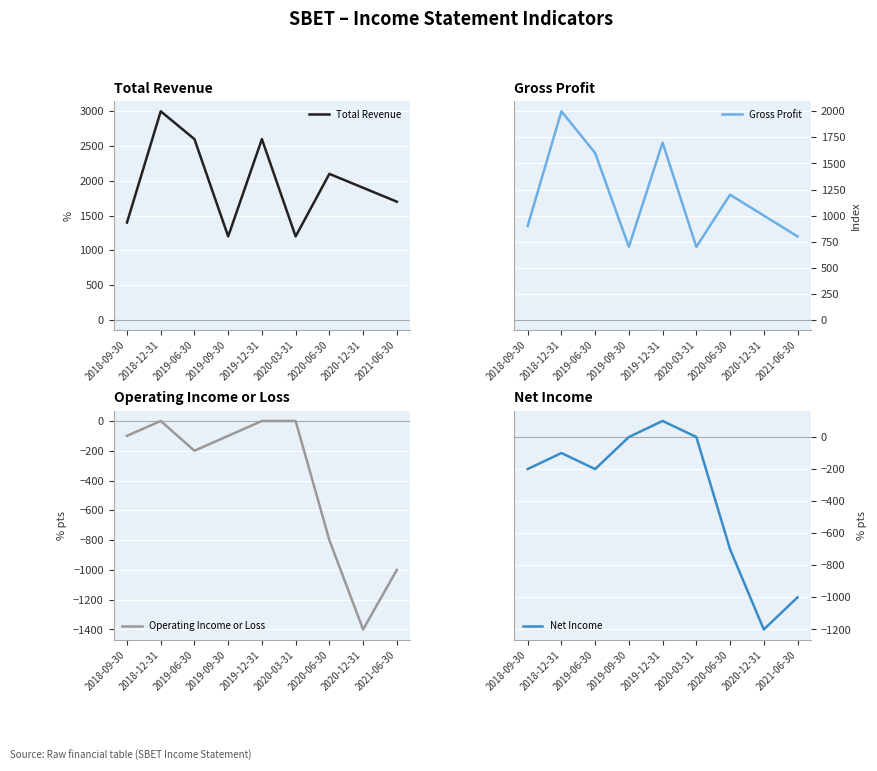

At which label is Total Revenue closest to 2100?

2020-06-30